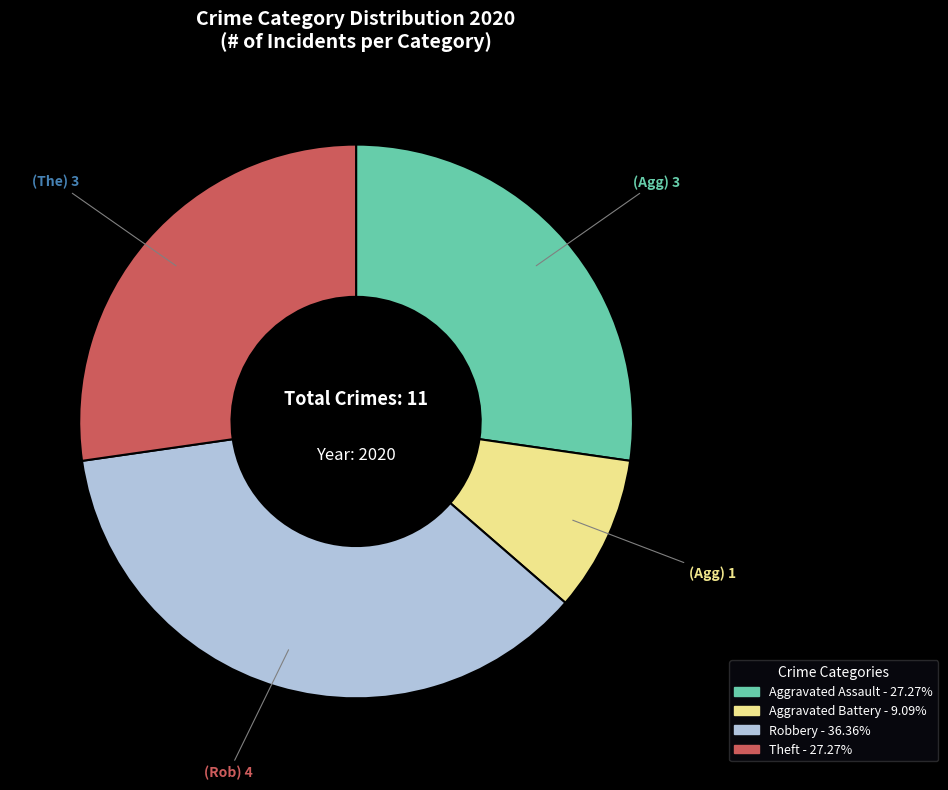

Is there any slice that represents more than half of the pie?

No